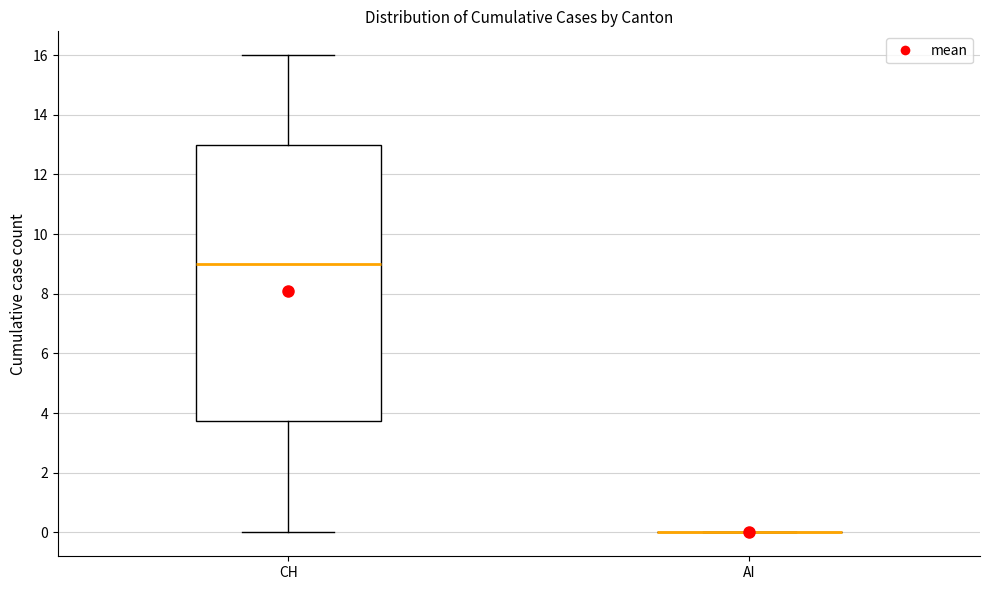

Reading left to right, transcribe this box plot: for each box, give where its median line is, the range the box spans, and where its two whiskers end, as read against the y-axis. The values are not printed on the chart, so give them approximately, as read against the axis.

CH: median 9.0, box 3.8 to 13.0, whiskers 0.0 to 16.0
AI: box collapsed to a line at 0.0, whiskers 0.0 to 0.0